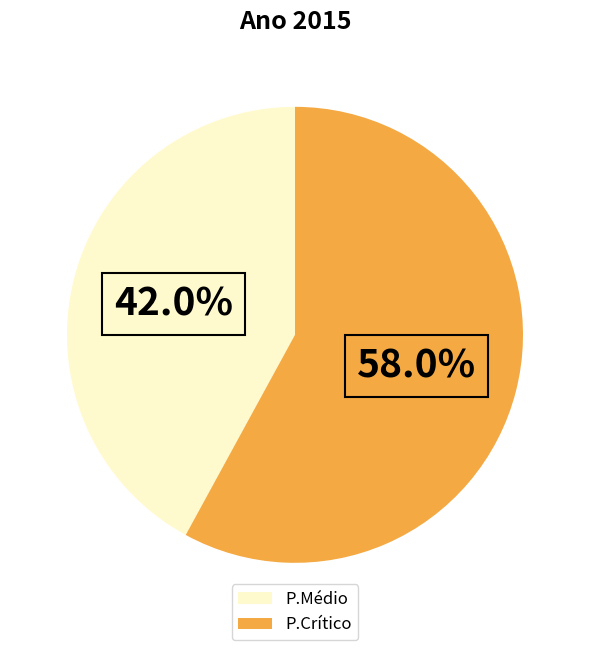

How many segments does this pie chart have?

2